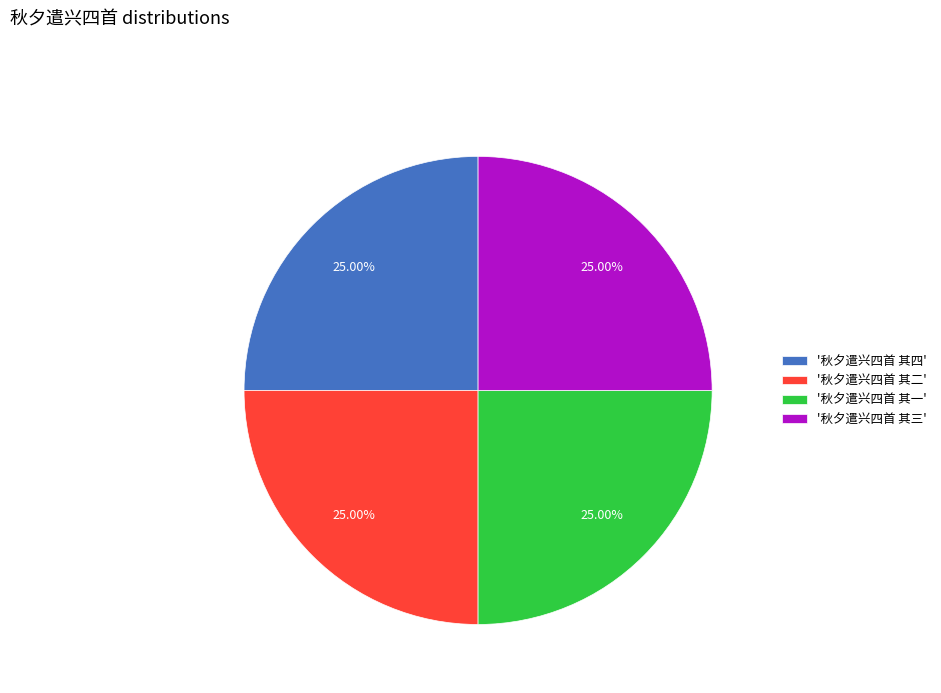

Is '秋夕遣兴四首 其一' the majority of the pie?

No